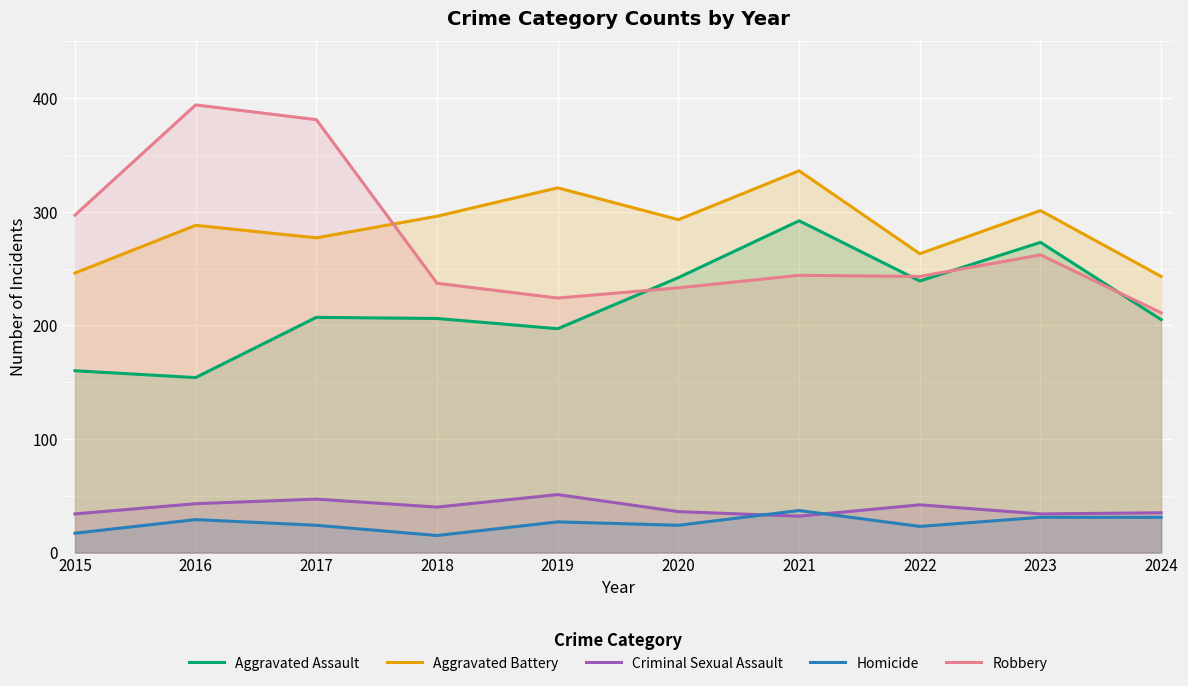

True or false: Robbery has a value of 297 at 2015.

True